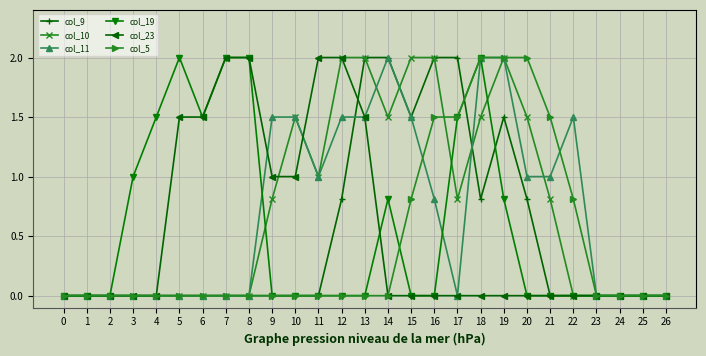

What is the spread (max minus min) of values at 19?

2.0